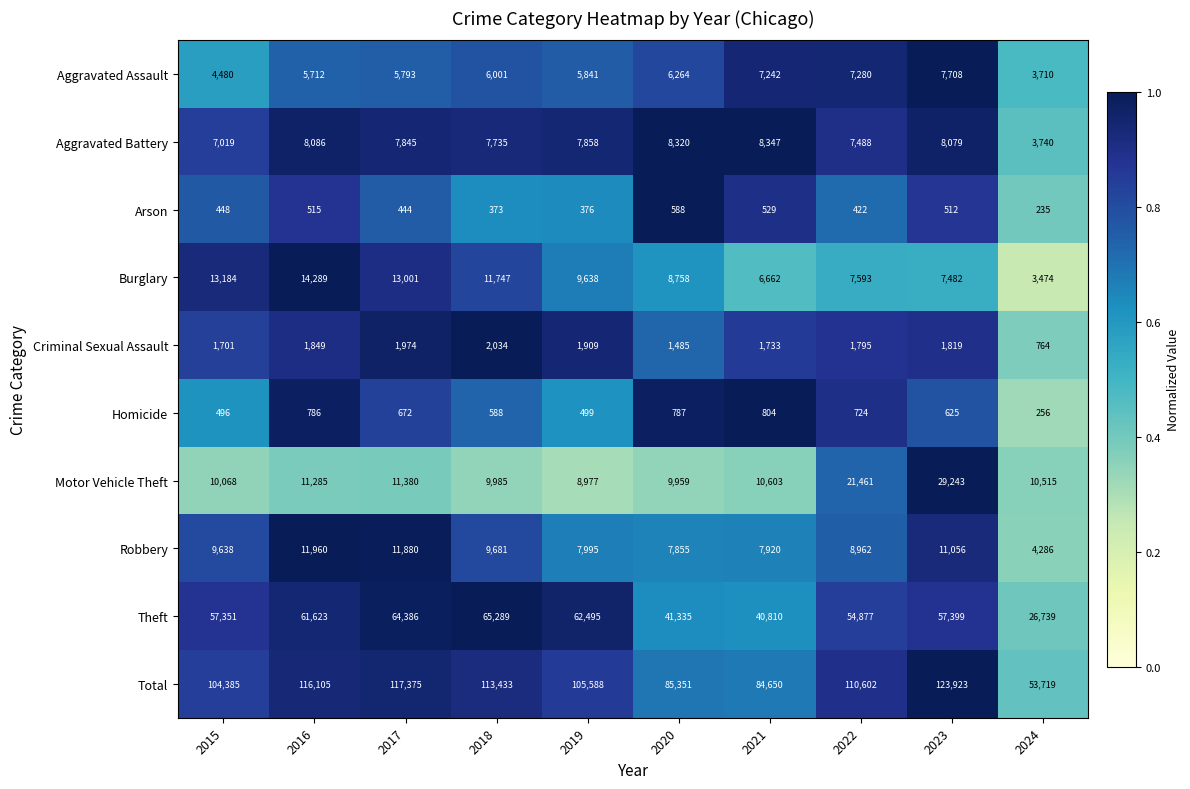

What is the approximate value of Burglary at 2018?

11747